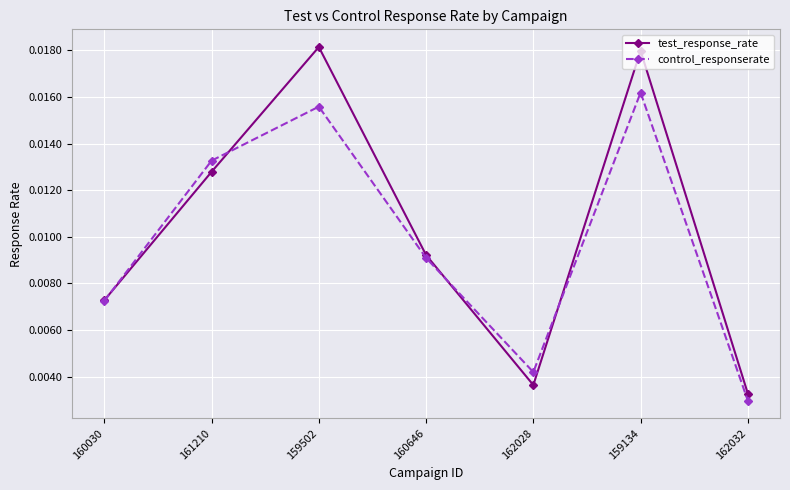

List the labels in order of control_responserate value, smallest first.

162032, 162028, 160030, 160646, 161210, 159502, 159134